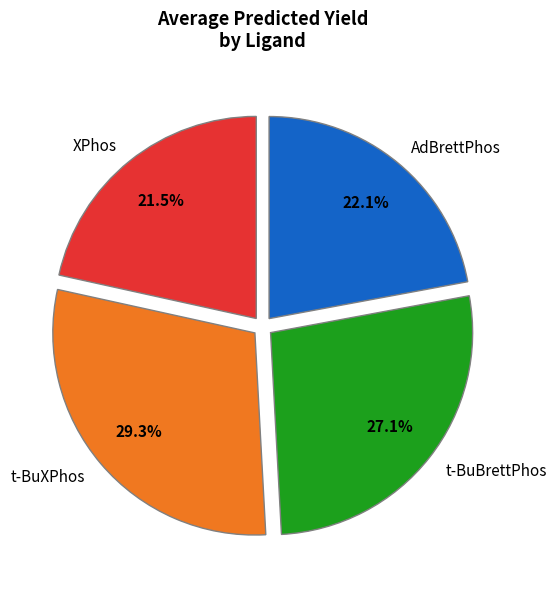

What is the smallest slice in the pie chart?

XPhos